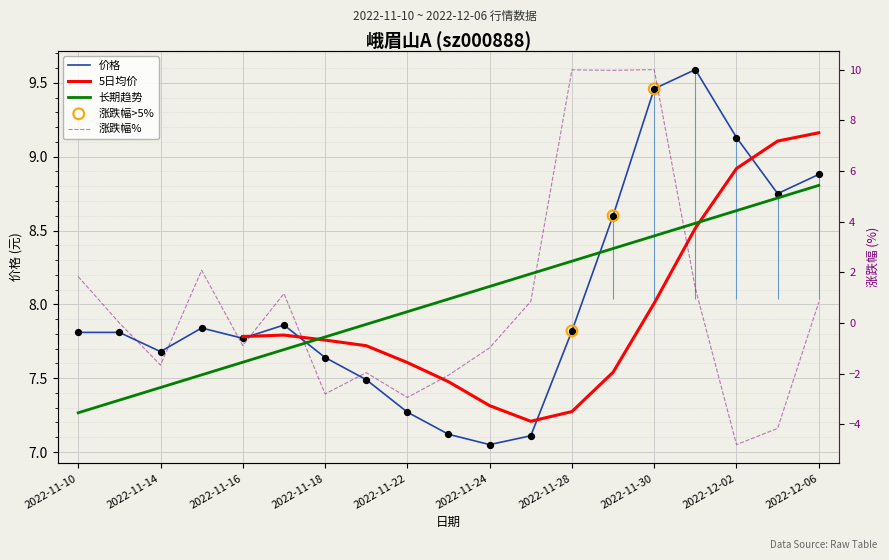

Which series has the largest total across all categories?

价格